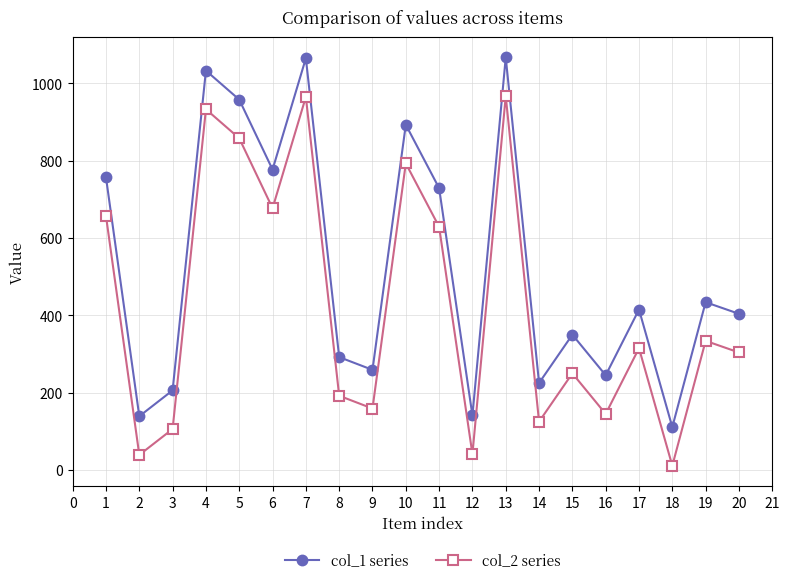

At which label is col_2 series closest to 489?

11